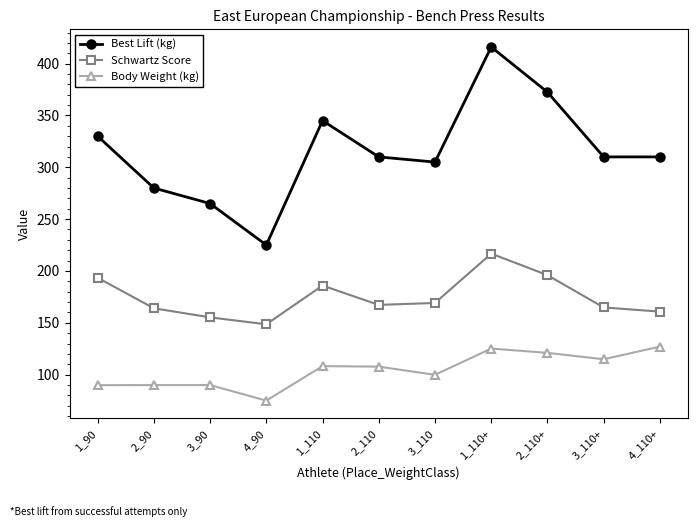

True or false: Schwartz Score and Best Lift (kg) intersect in this chart.

False